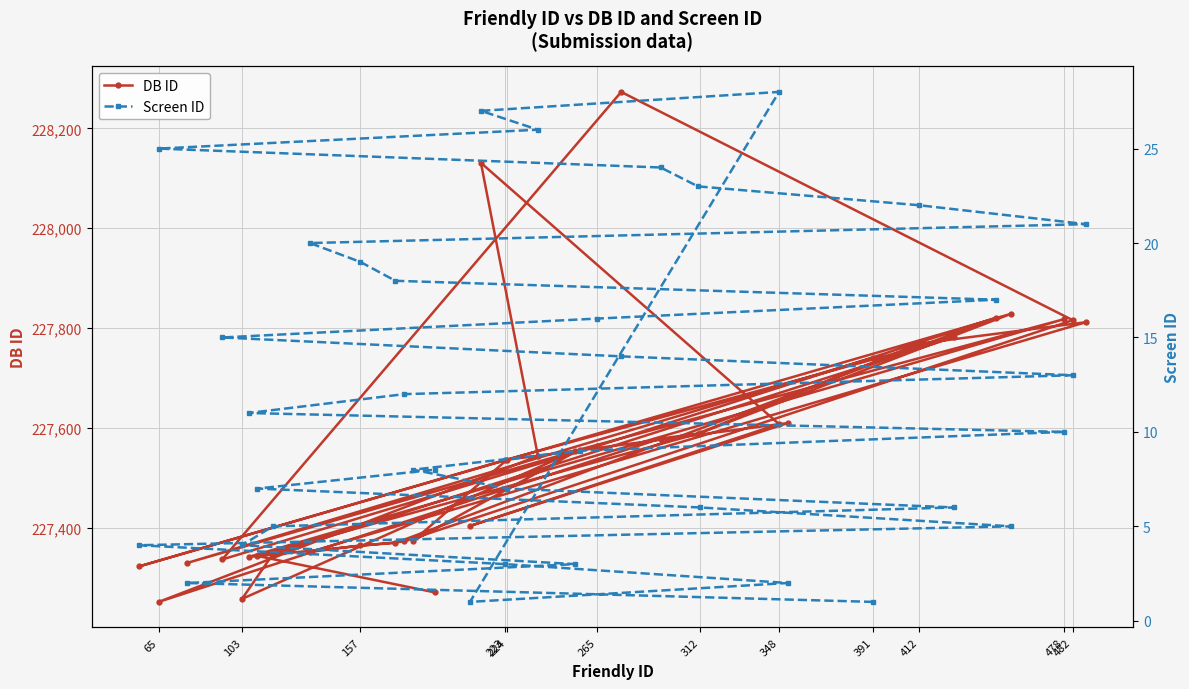

The DB ID series shows 227252 at 65. True or false?

True